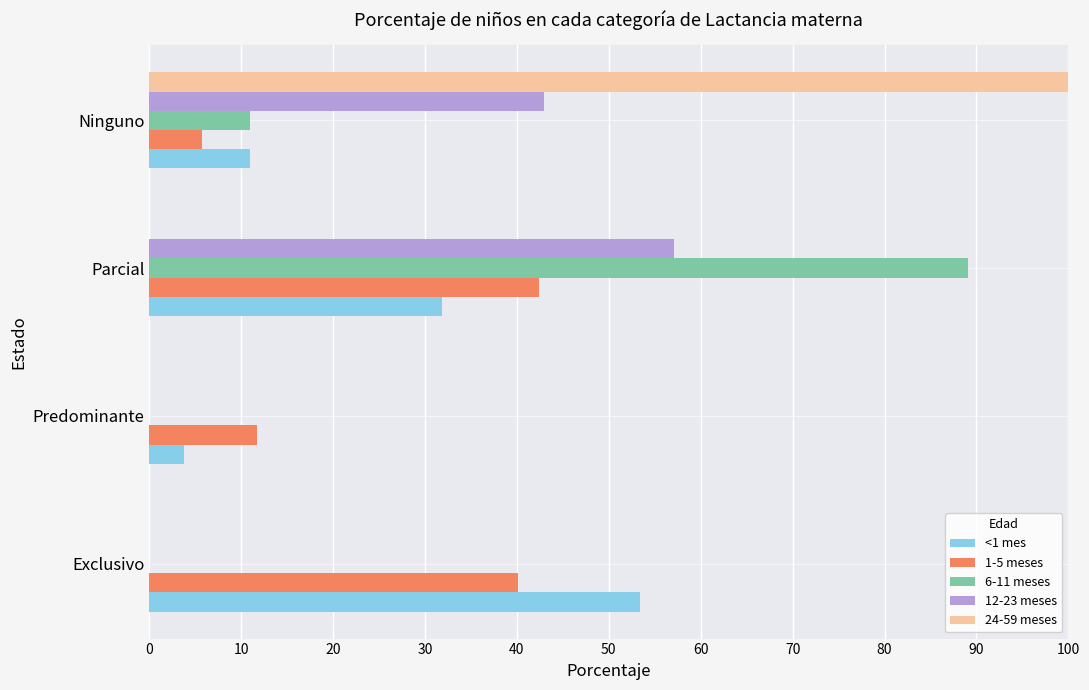

At which label is 1-5 meses closest to 24?

Predominante